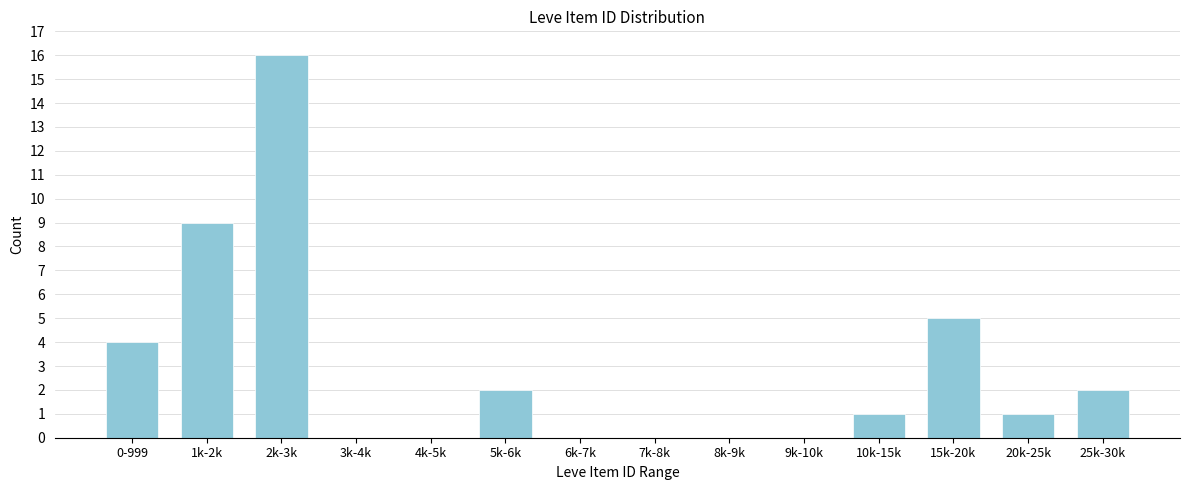

Reading left to right, what are all the values shown in this chart?

0-999=4	1k-2k=9	2k-3k=16	3k-4k=0	4k-5k=0	5k-6k=2	6k-7k=0	7k-8k=0	8k-9k=0	9k-10k=0	10k-15k=1	15k-20k=5	20k-25k=1	25k-30k=2